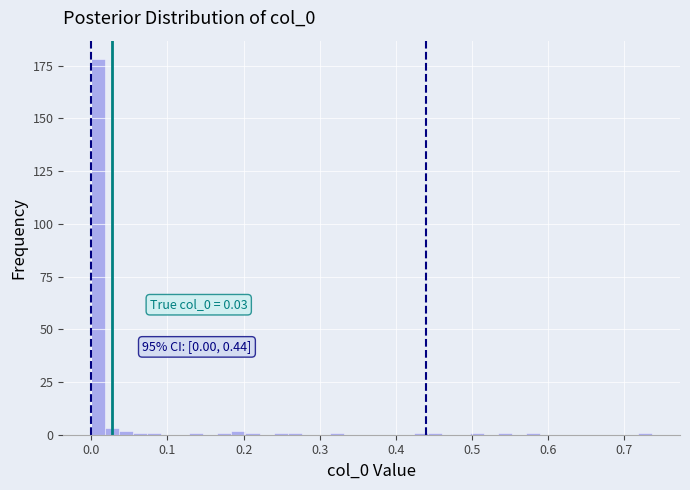

Around what value on the x-axis is the tallest bar? Give the approximate position of its centre, as read against the axis.

0.01